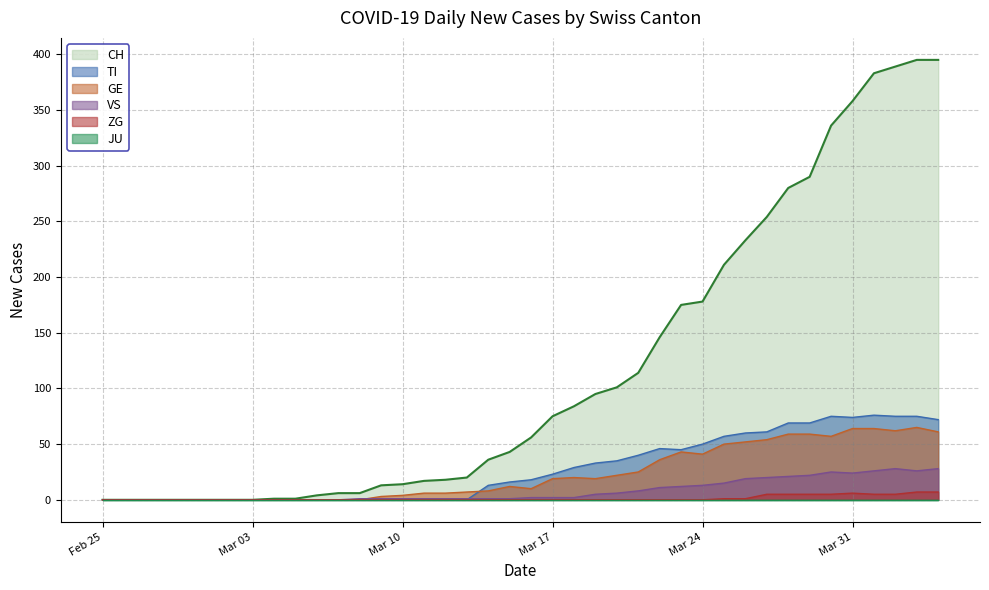

What is the greatest value displayed?

395